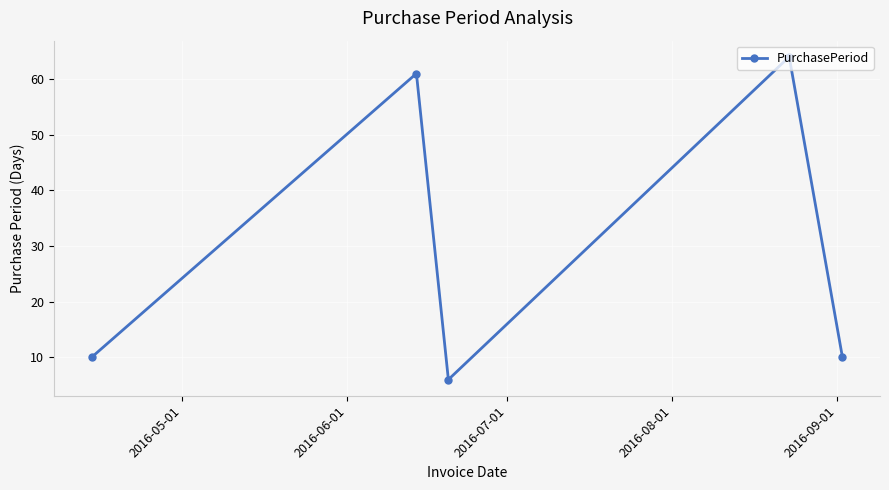

Count the number of categories in the chart.

5